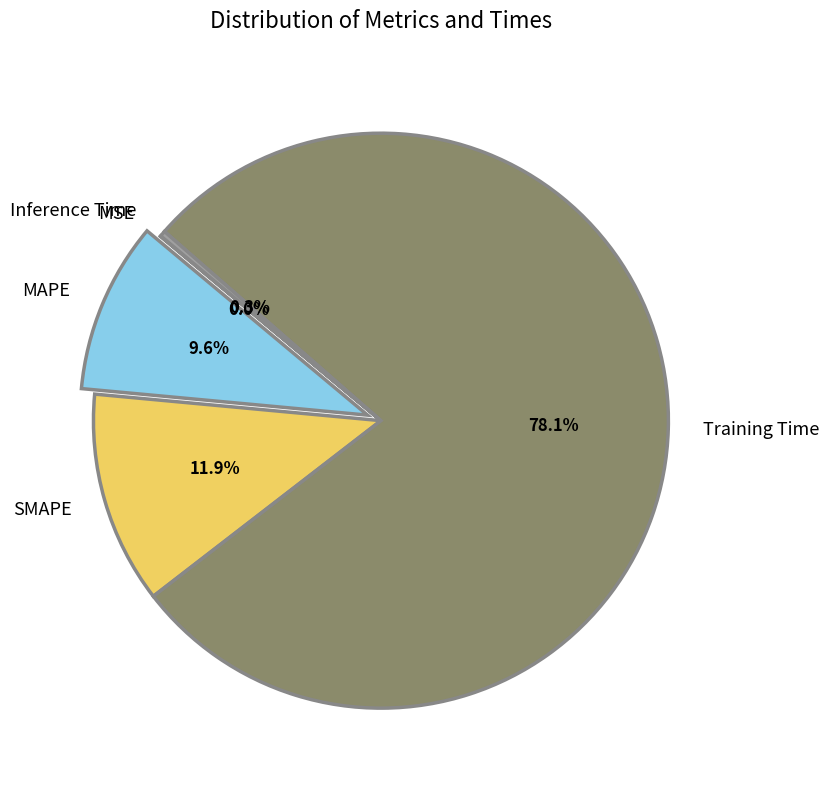

Between MAPE and Inference Time, which is larger?

MAPE